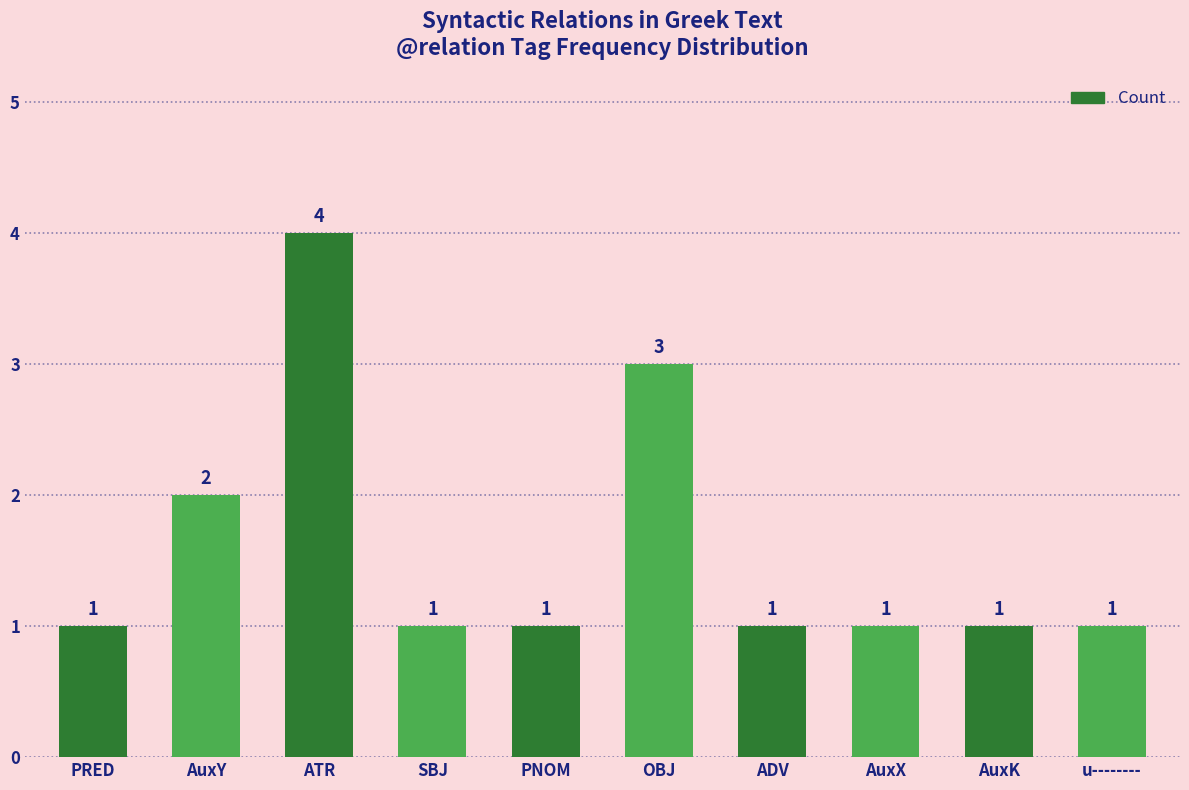

What is the sum of all values?

16